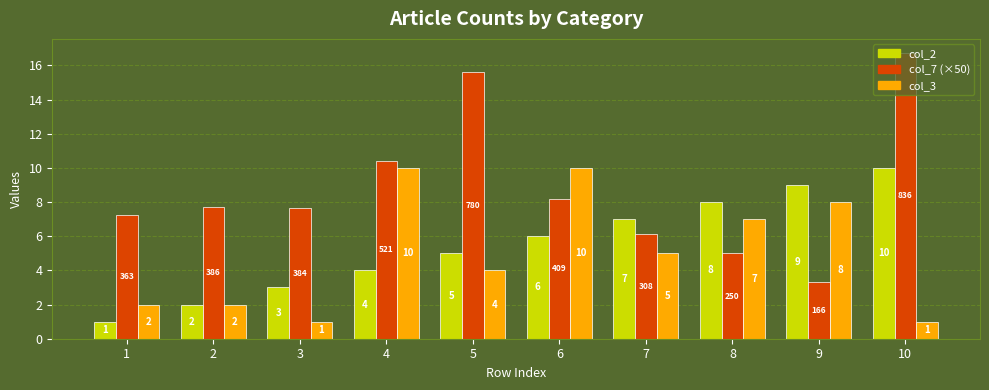

What is the sum of all col_2 values?

55.0